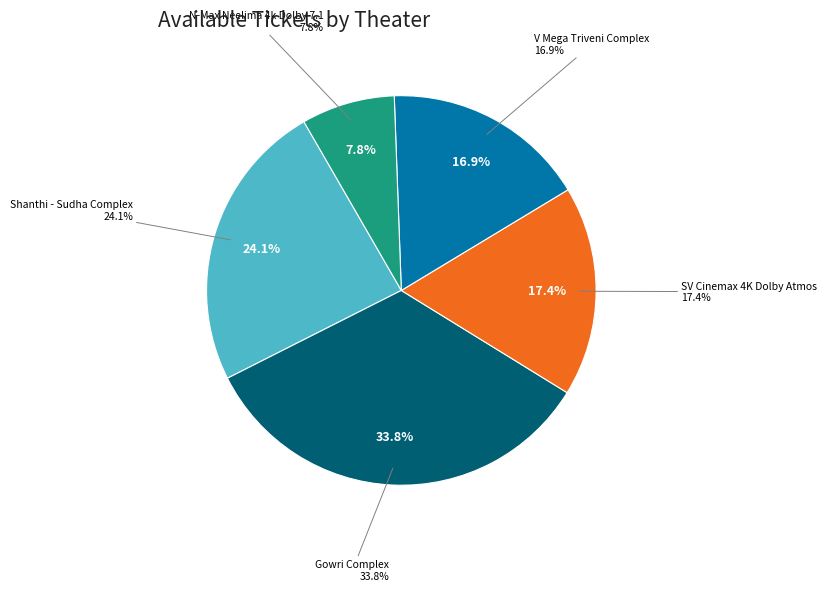

To the nearest percent, what is the combined percentage of SV Cinemax 4K Dolby Atmos and V Mega Triveni Complex, Anantapur?

34%